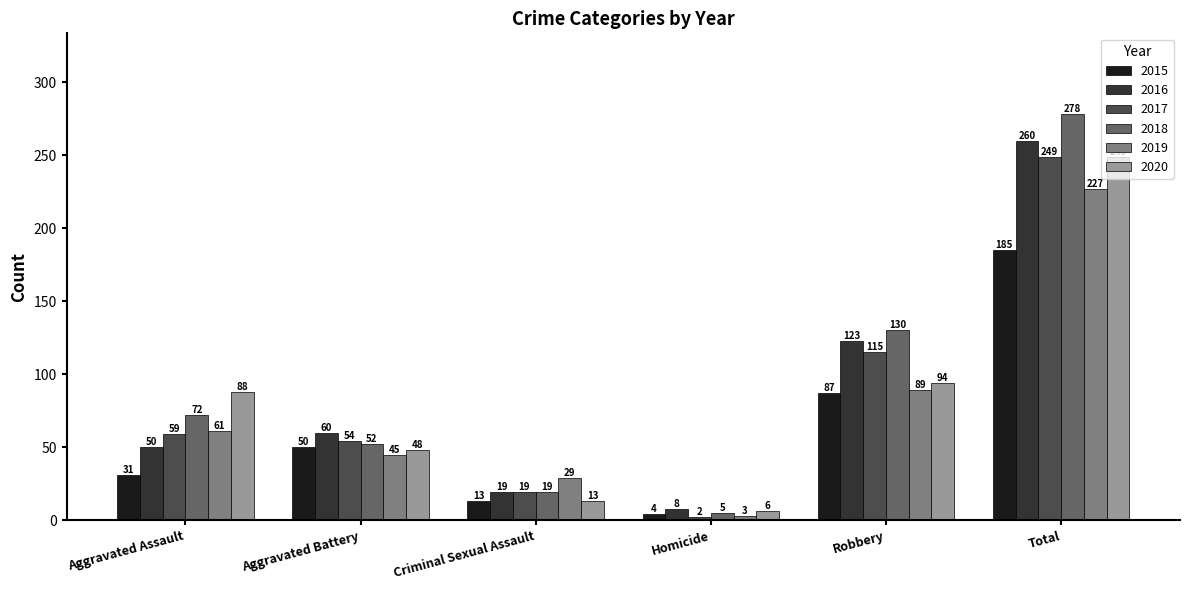

Are the bars grouped side by side (vs. stacked)?

Yes